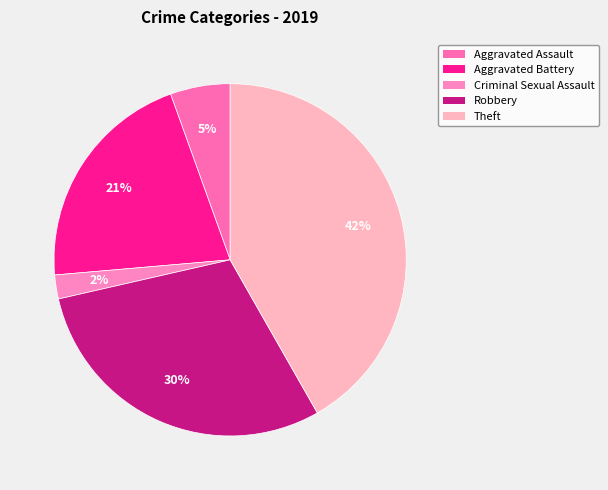

Does Aggravated Assault account for over 50% of the chart?

No